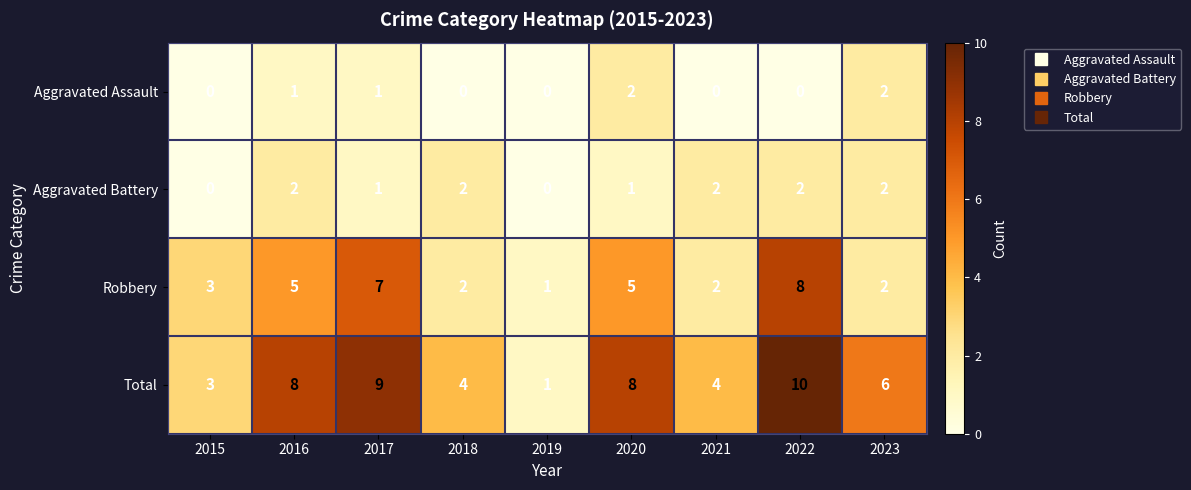

Count the number of categories in the chart.

9